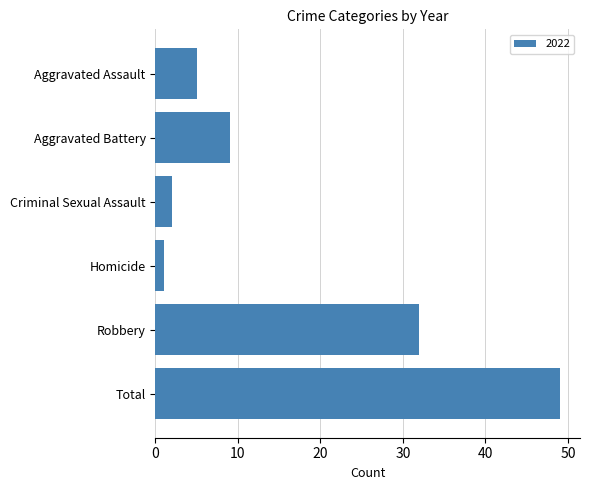

What is the average value?

16